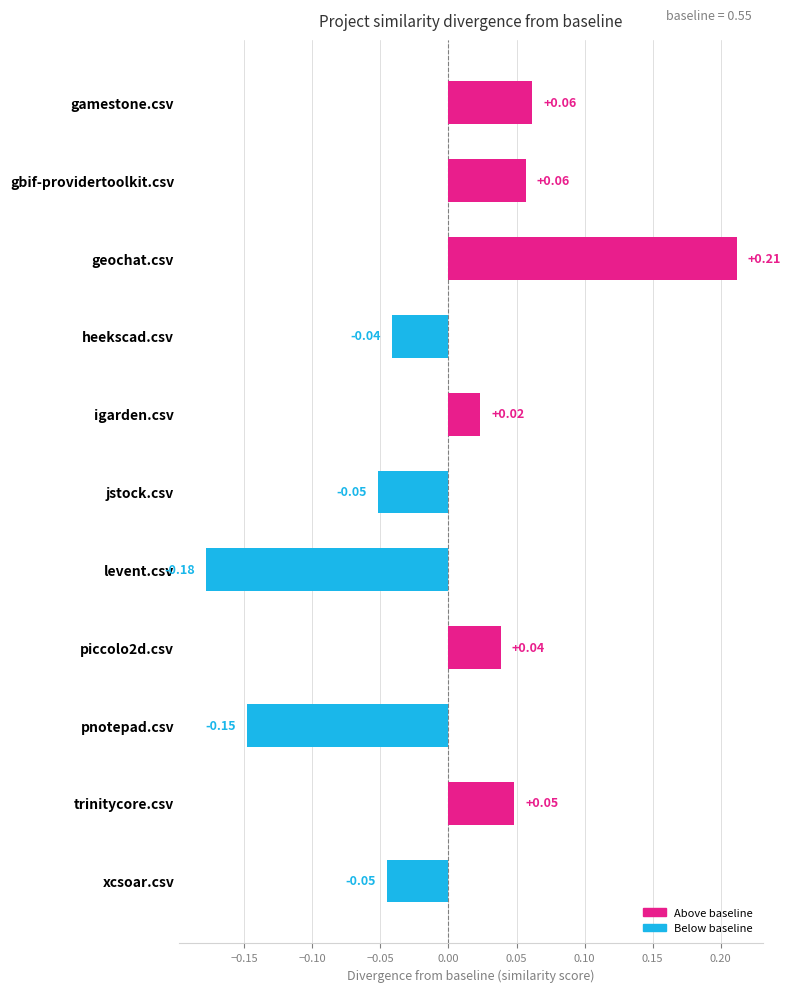

What is the label of the 5th bar from the top?

igarden.csv